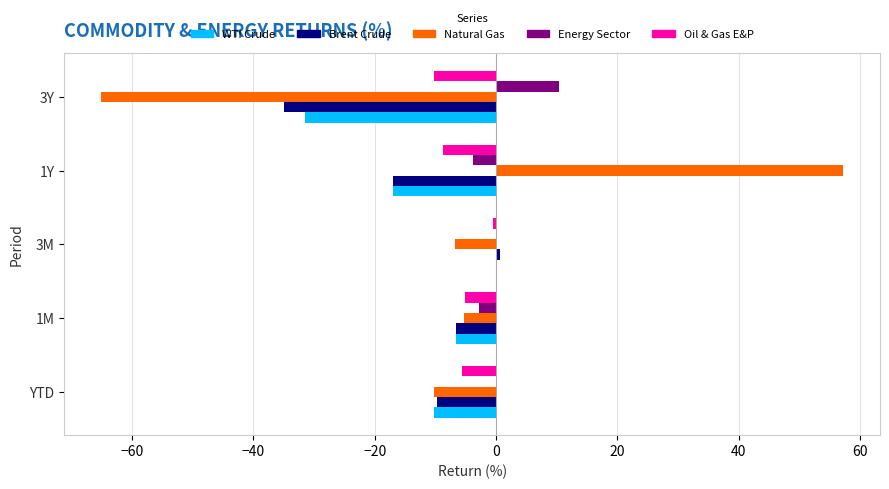

How many positive values does the Natural Gas series have?

1